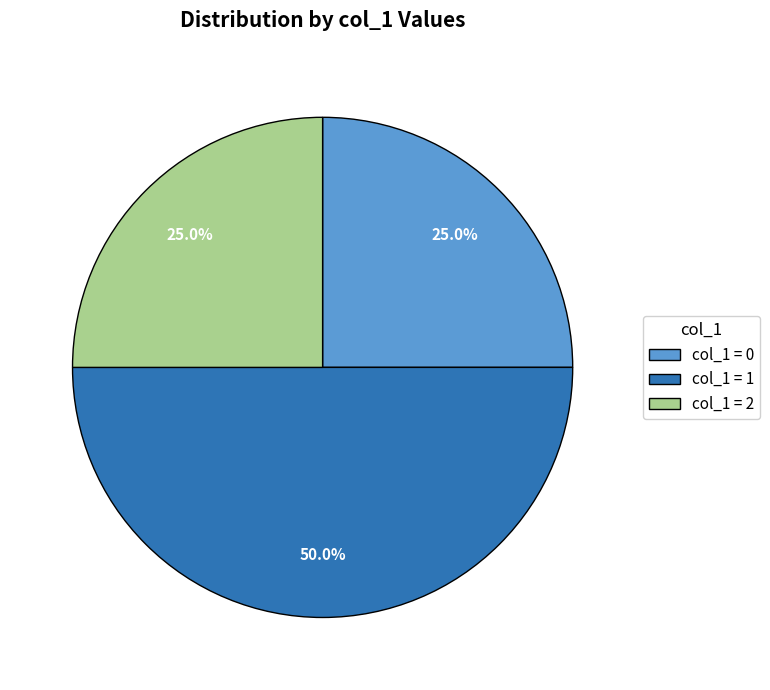

Between col_1 = 0 and col_1 = 1, which is larger?

col_1 = 1